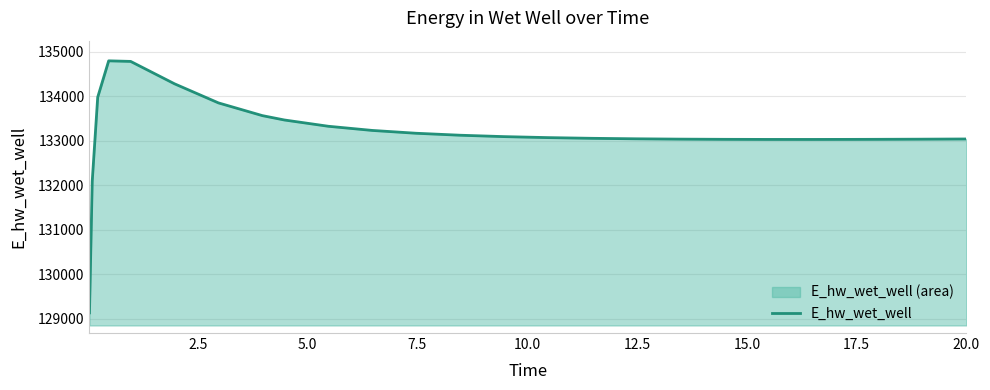

What is the smallest value displayed?

129132.8